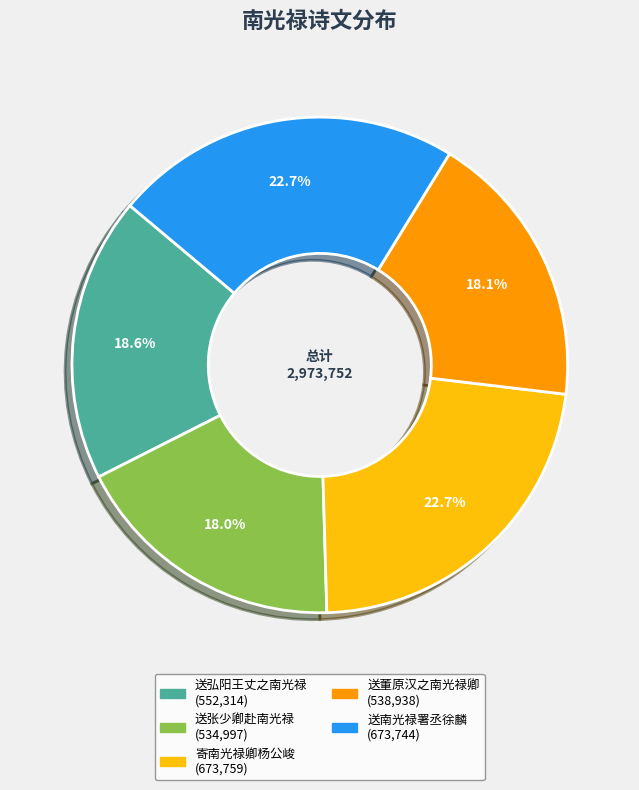

To the nearest percent, what is the combined percentage of 寄南光禄卿杨公峻 and 送张少卿赴南光禄?

41%